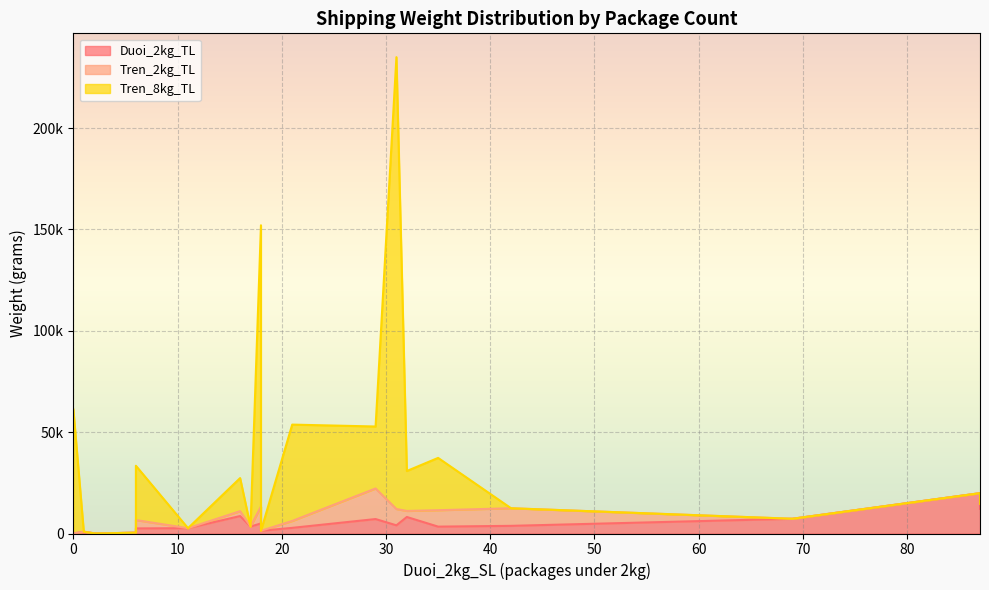

Is the value of Tren_8kg_TL at 87 greater than the value of Tren_2kg_TL at 21?

No